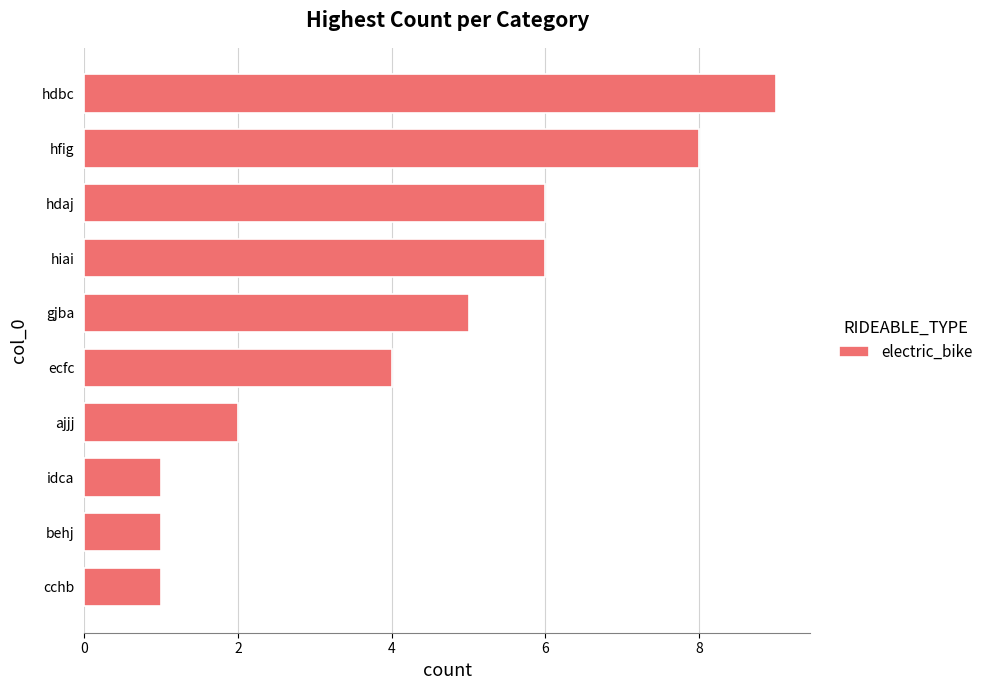

Read the value at hfig.

8